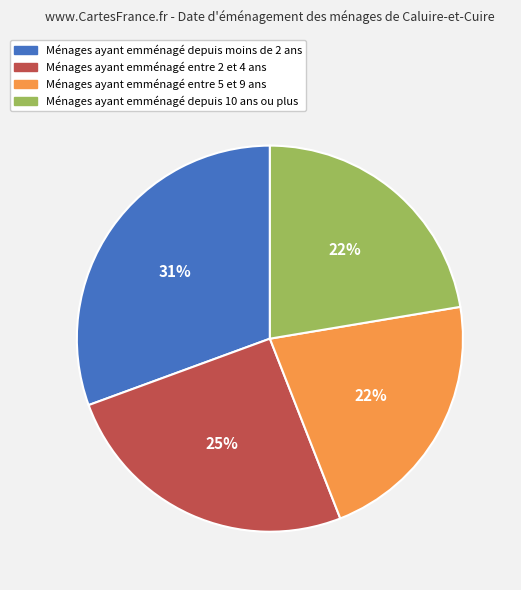

How many segments does this pie chart have?

4